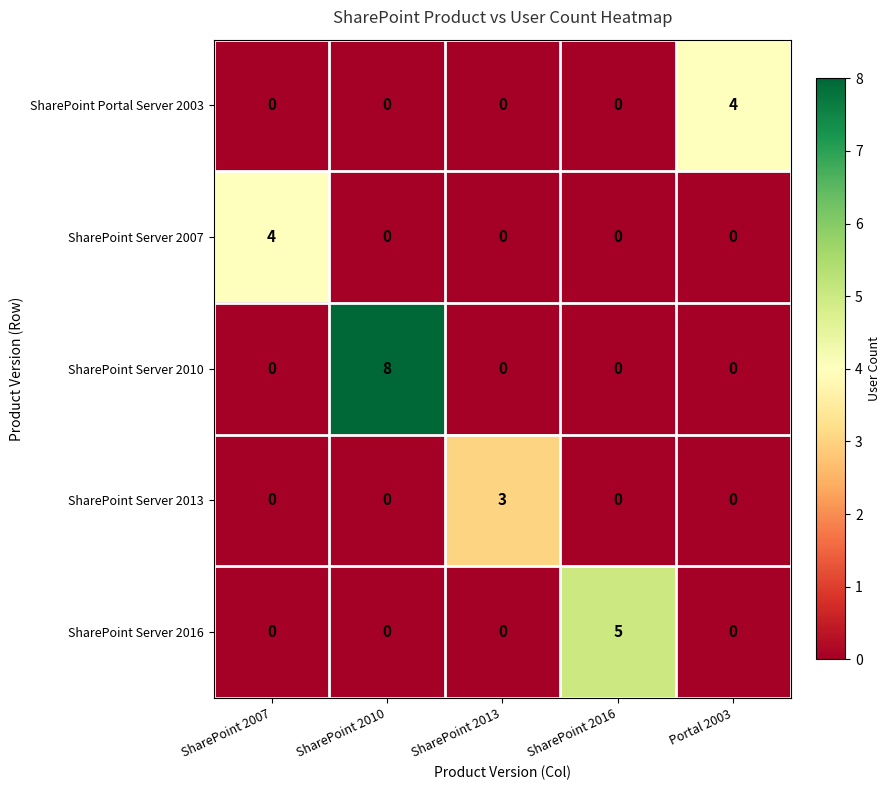

What is the spread (max minus min) of values at SharePoint 2013?

3